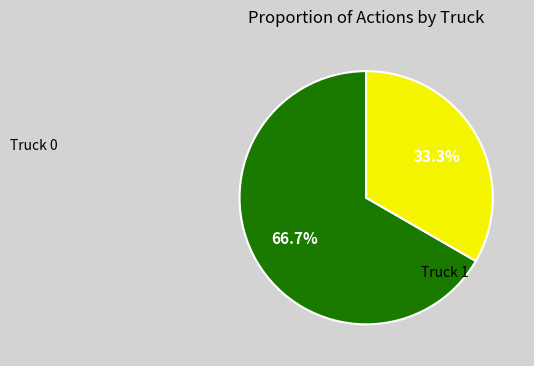

Is there any slice that represents more than half of the pie?

Yes